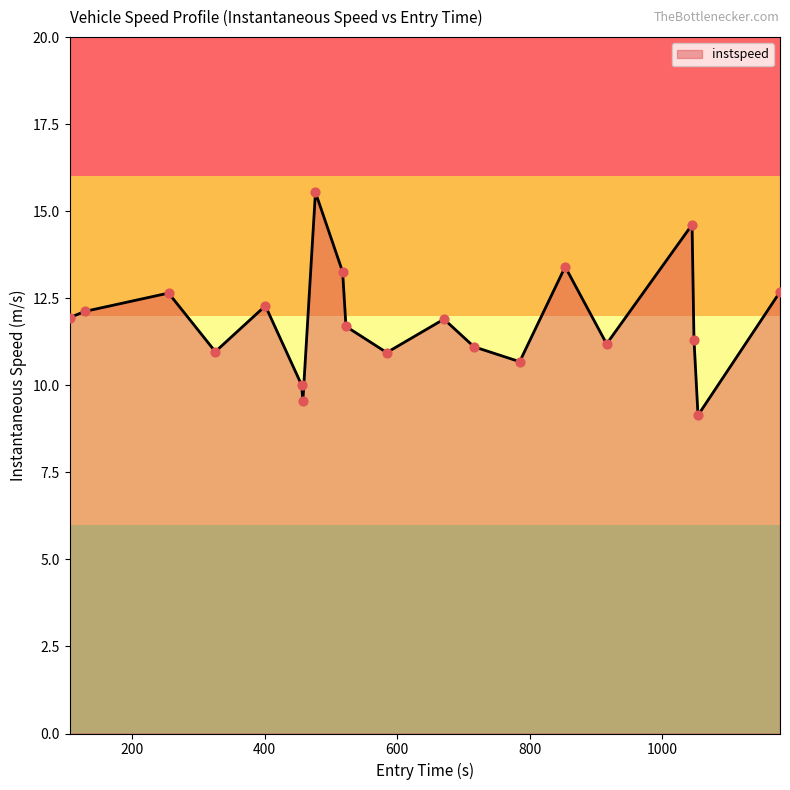

What is the greatest value displayed?

15.5